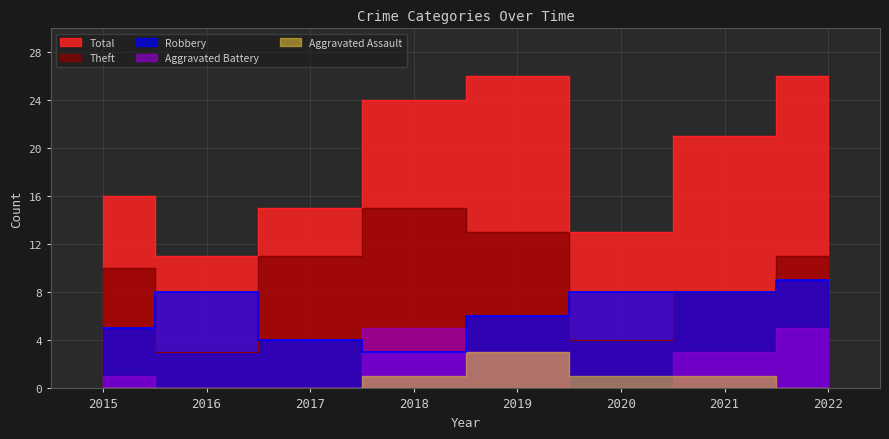

How many values in the Robbery series exceed 8?

1